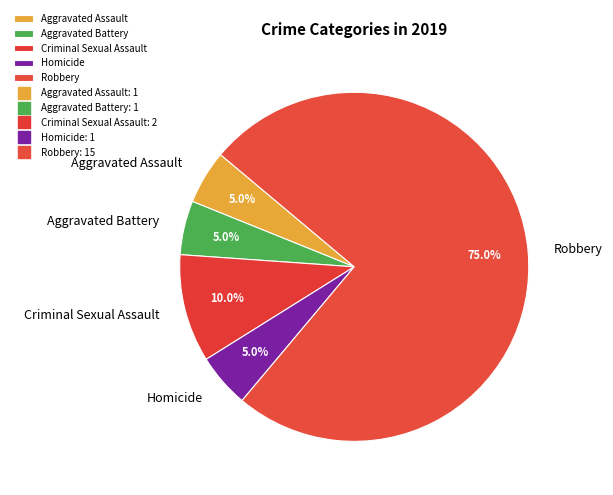

How many slices are in this pie chart?

5